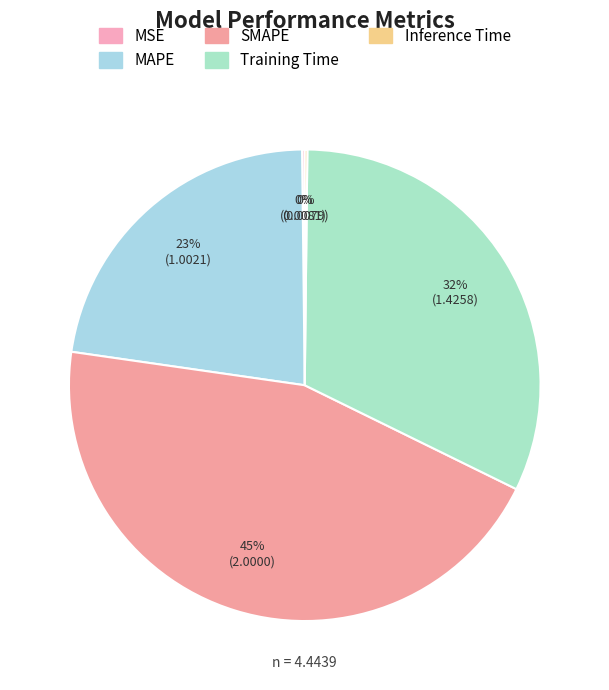

Count the number of slices in the pie.

5